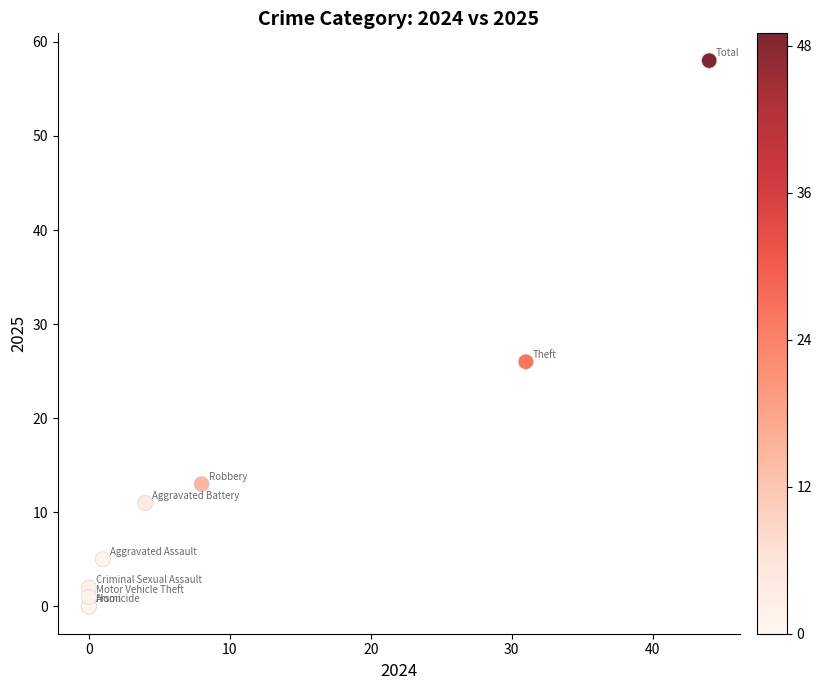

What Y value in the scatter plot is closest to 29?

26